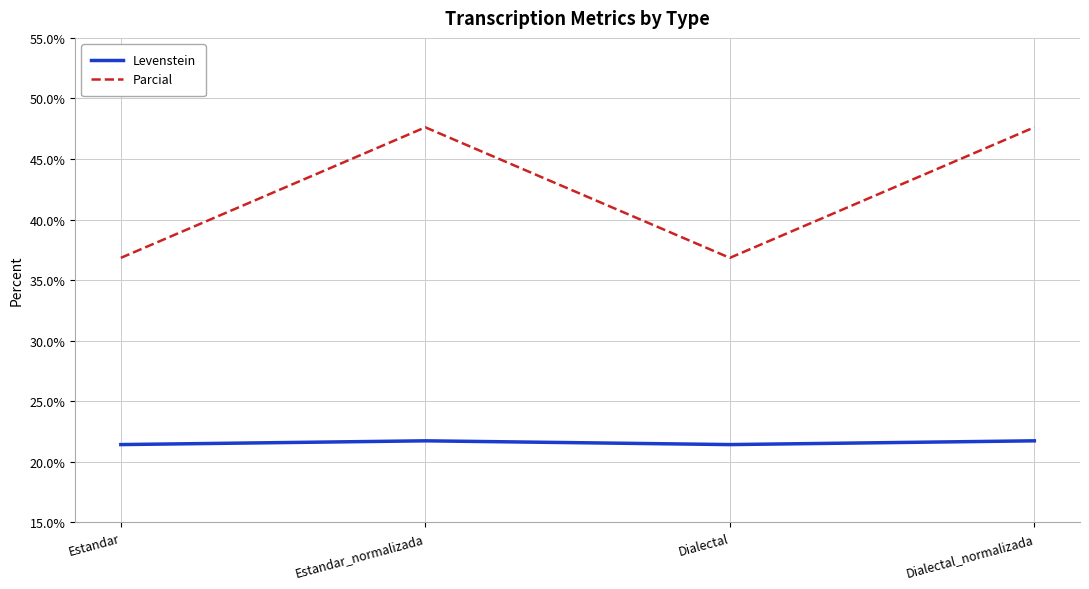

What is the minimum value shown in the chart?

21.4